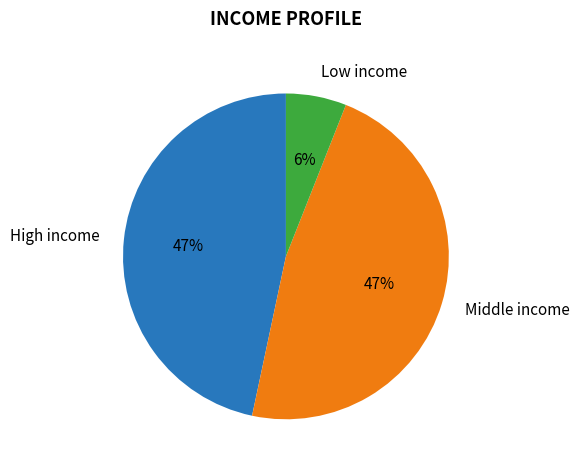

Approximately how many times larger is the value at Middle income compared to High income?

1.0